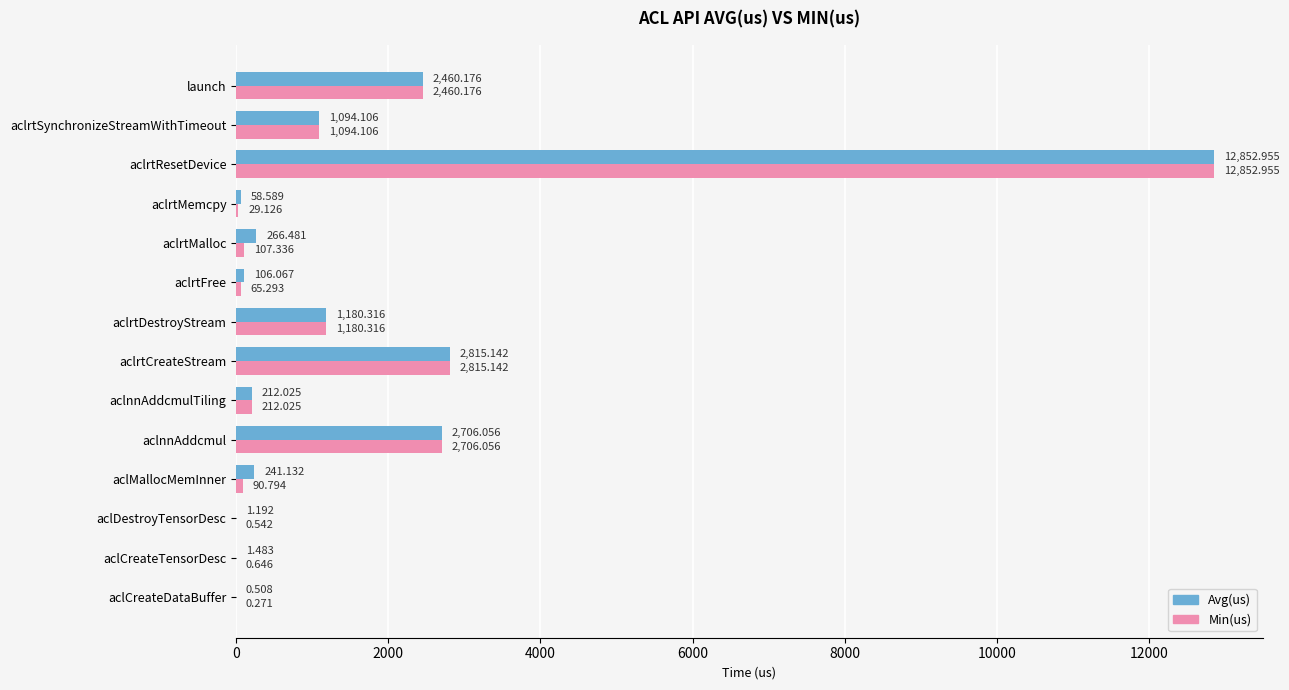

At which category is the sum across all series the highest?

aclrtResetDevice